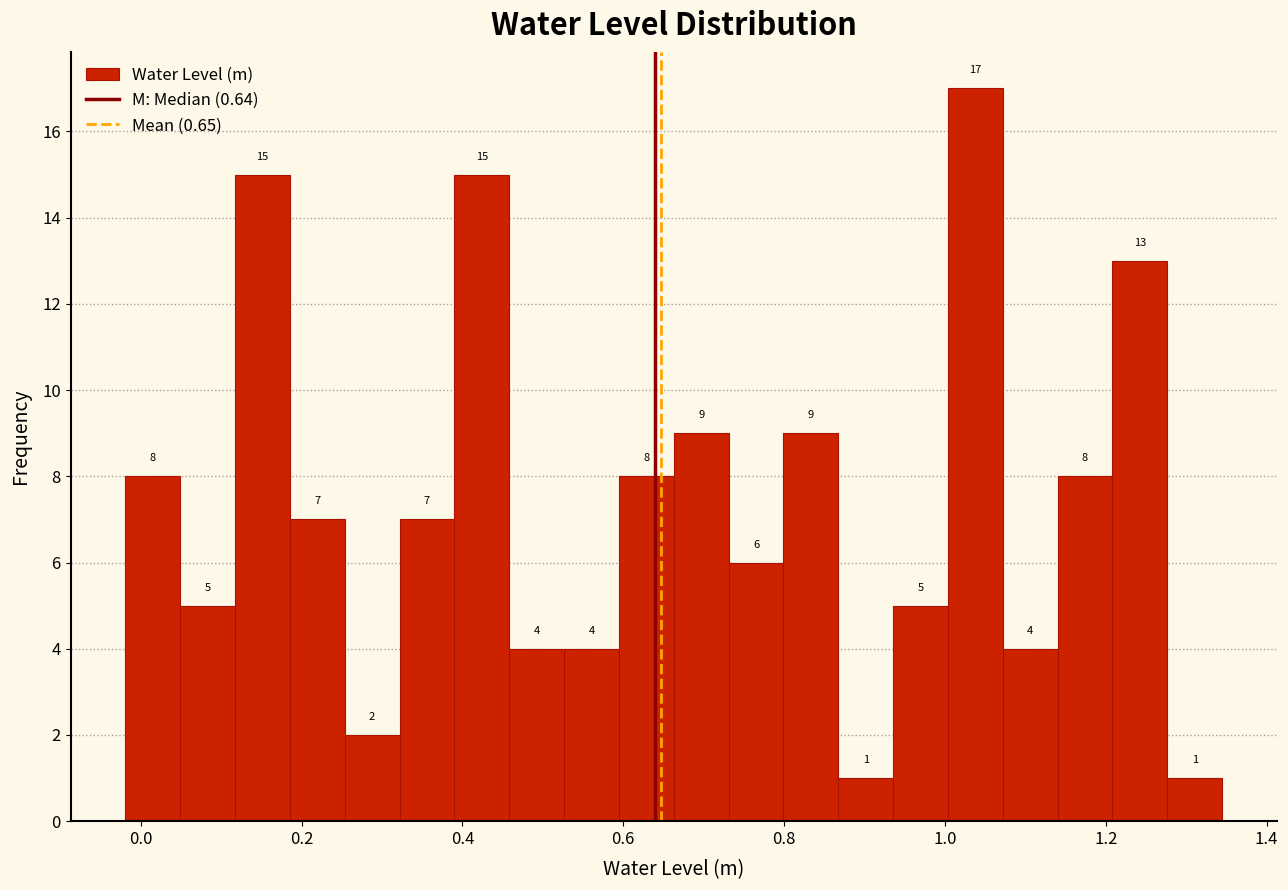

Read against the x-axis, roughly where is the centre of the tallest bar?

1.04